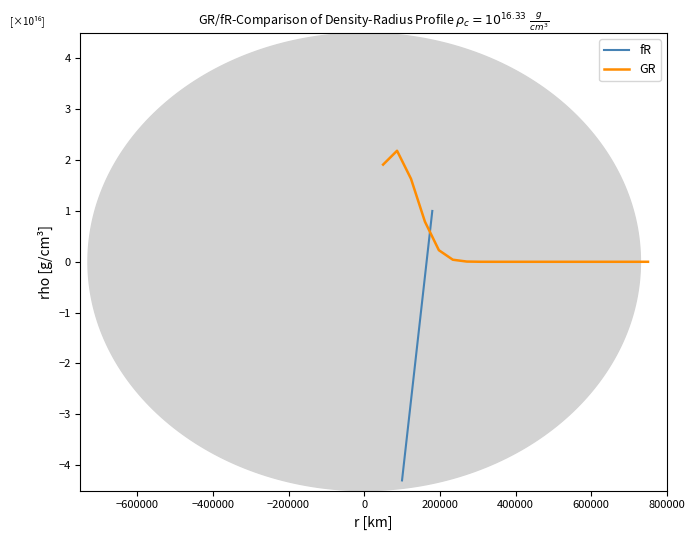

What is the average value of the fR series?

-1.6